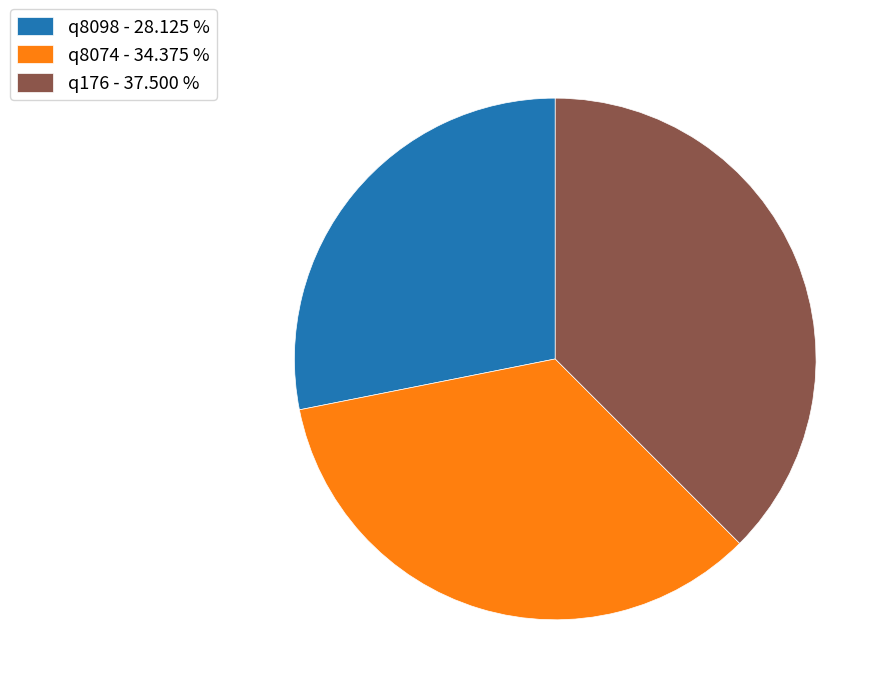

Combined, do q8074 - 34.375 % and q8098 - 28.125 % account for over 50%?

Yes